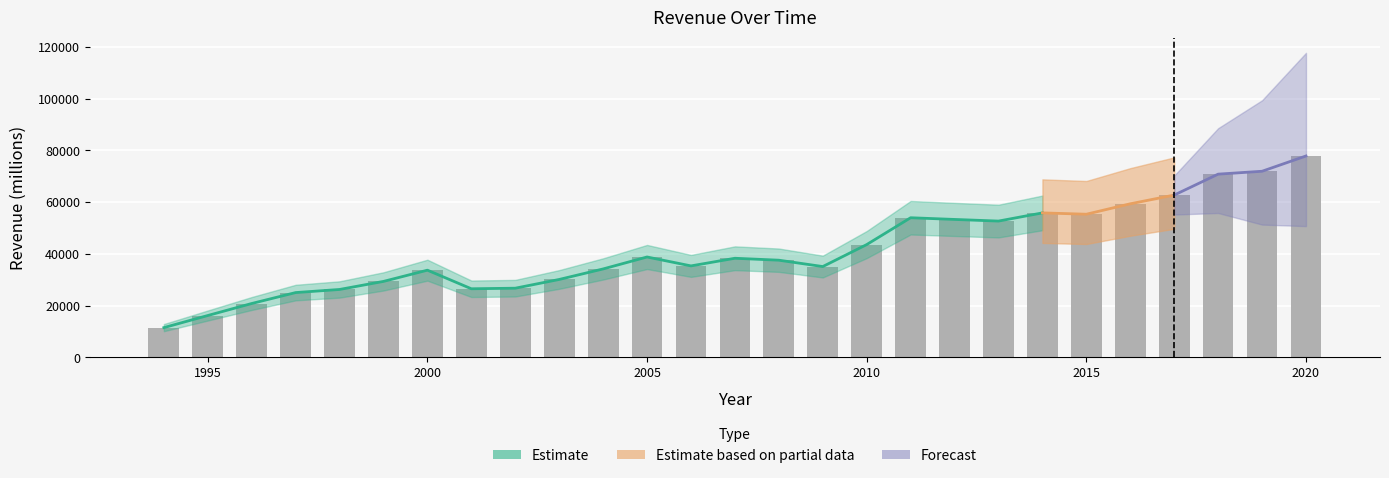

What is the ratio of the value at 1998 to the value at 1997?

1.0